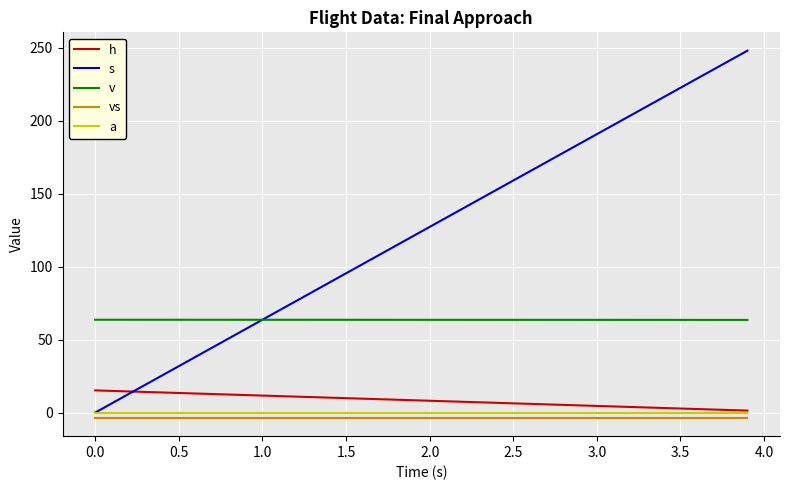

What is the maximum value for v?

63.7